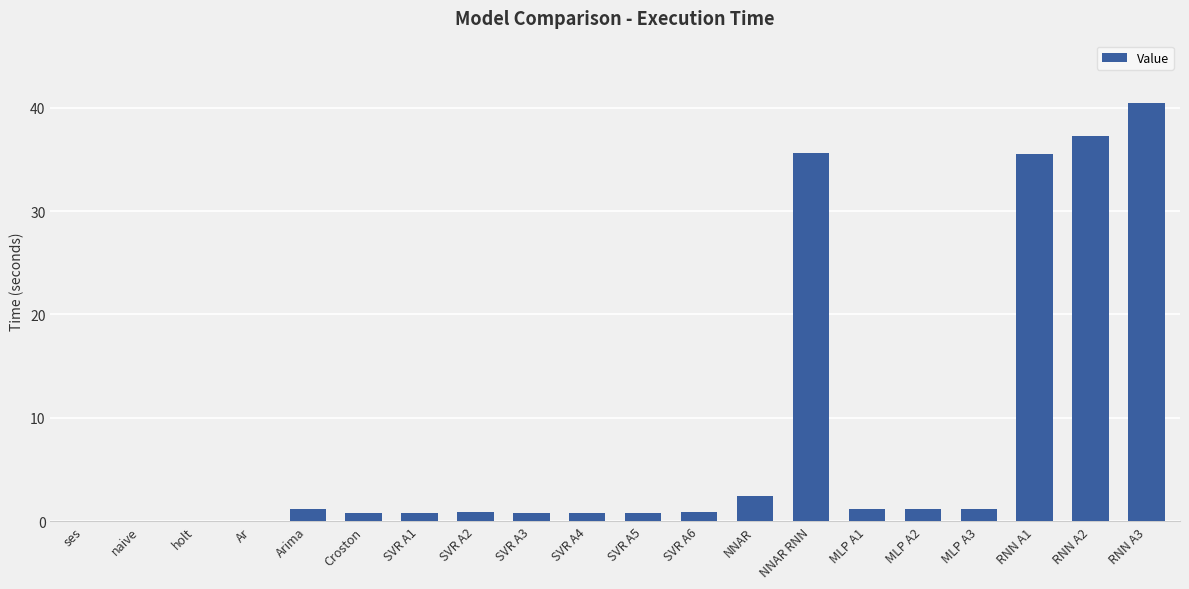

Are the bars grouped side by side (vs. stacked)?

No